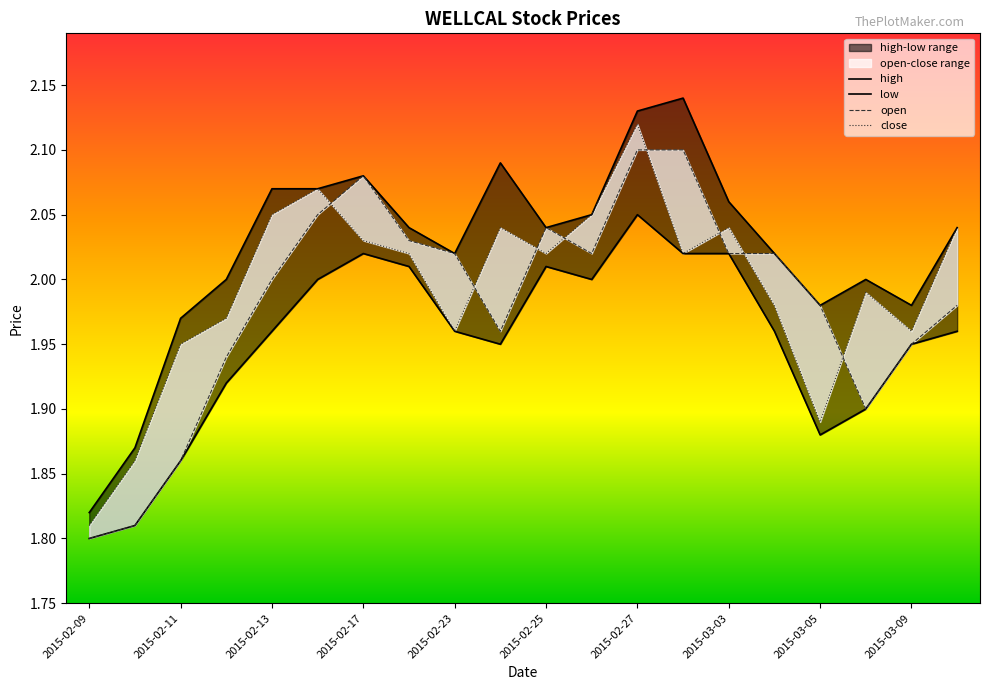

Count the number of categories in the chart.

20